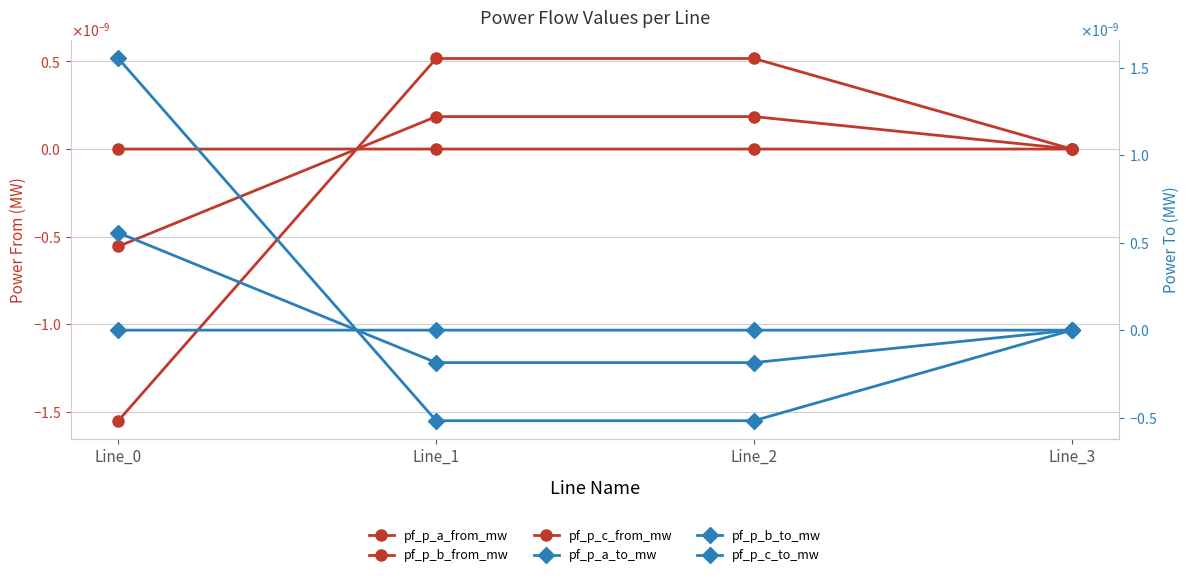

Is this an area chart (filled region under the line)?

No